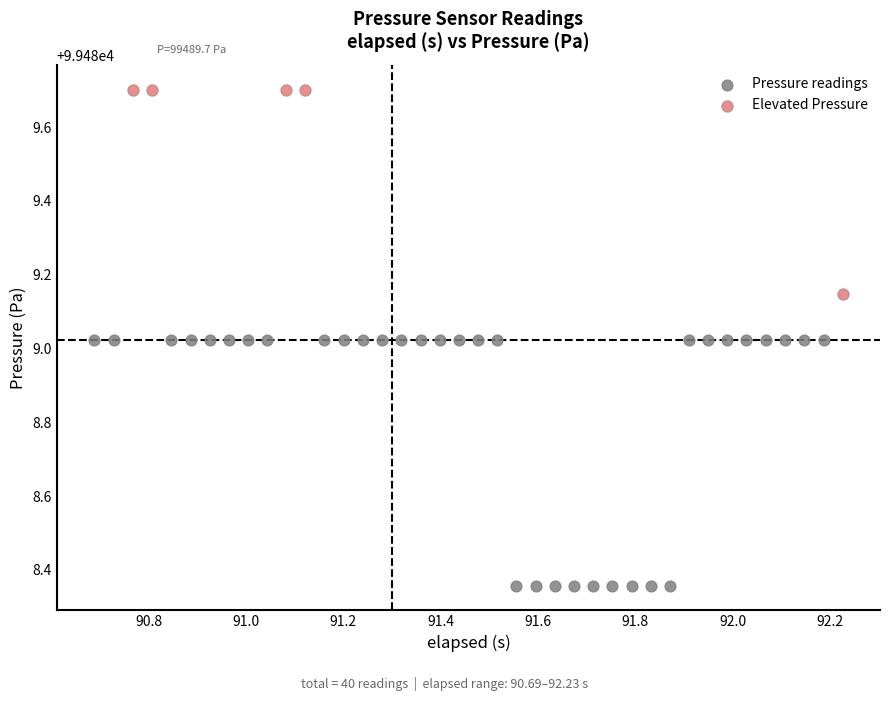

Which series has the widest spread of Y values?

Pressure readings